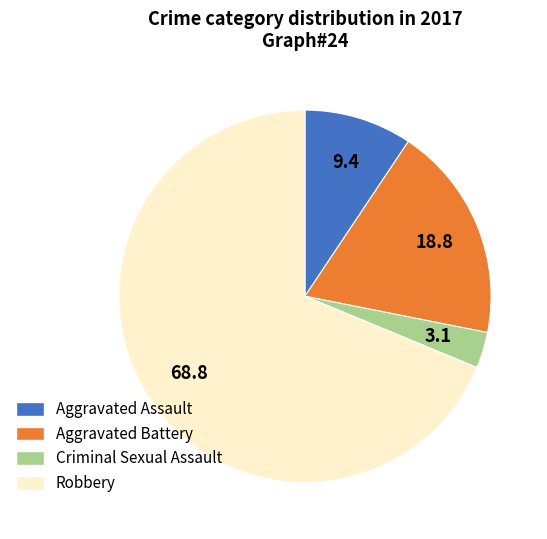

True or false: Criminal Sexual Assault accounts for 3% of the total.

True